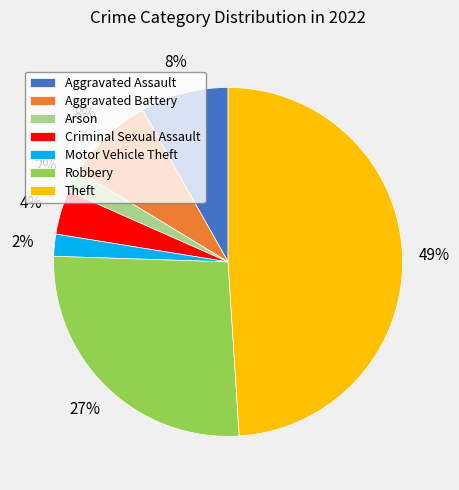

Count the number of slices in the pie.

7